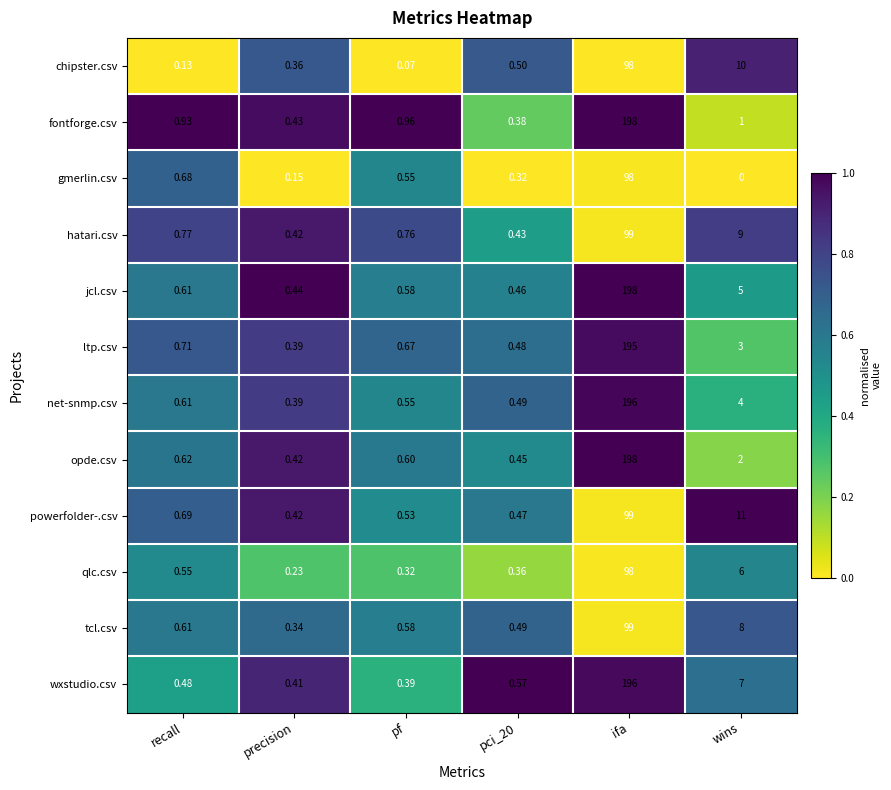

How many distinct data groups are displayed?

12